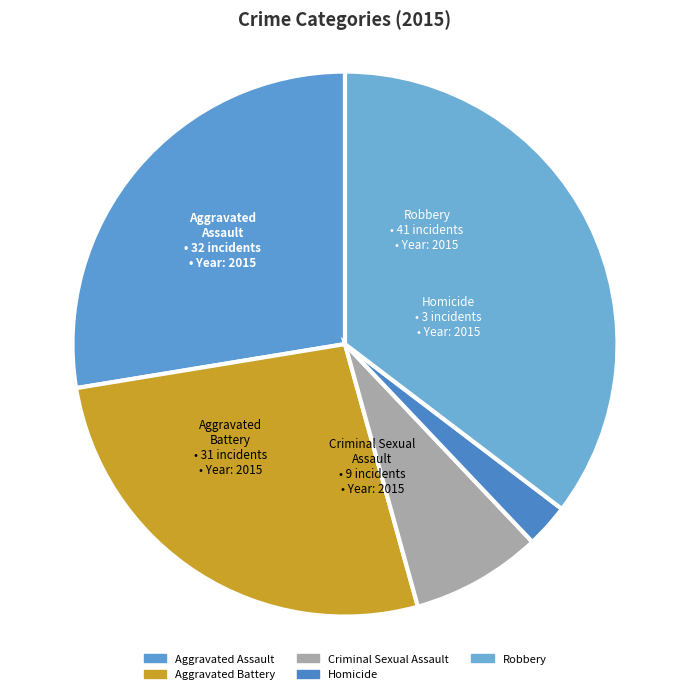

How many segments does this pie chart have?

5